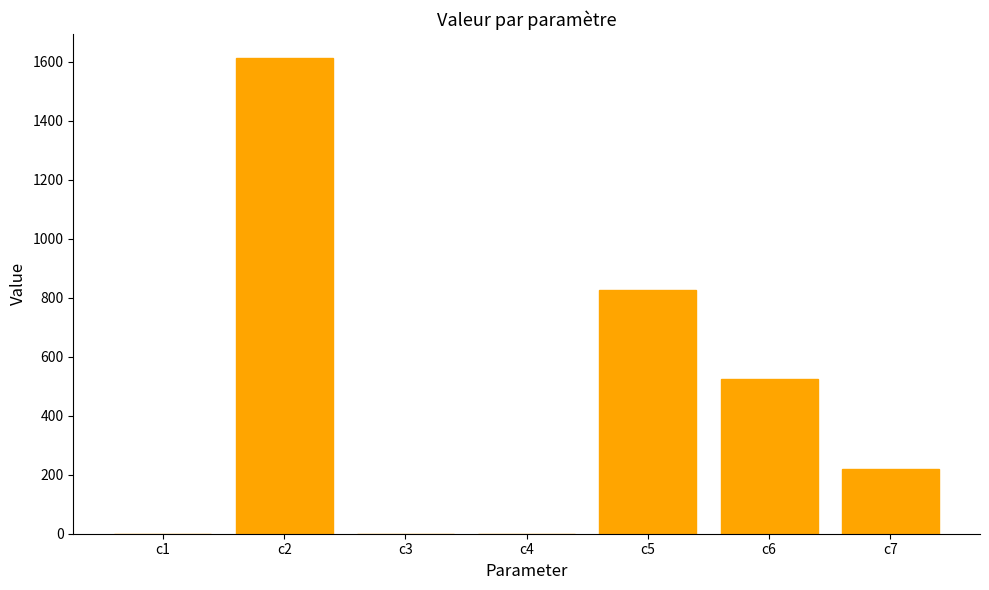

What is the greatest value displayed?

1613.6